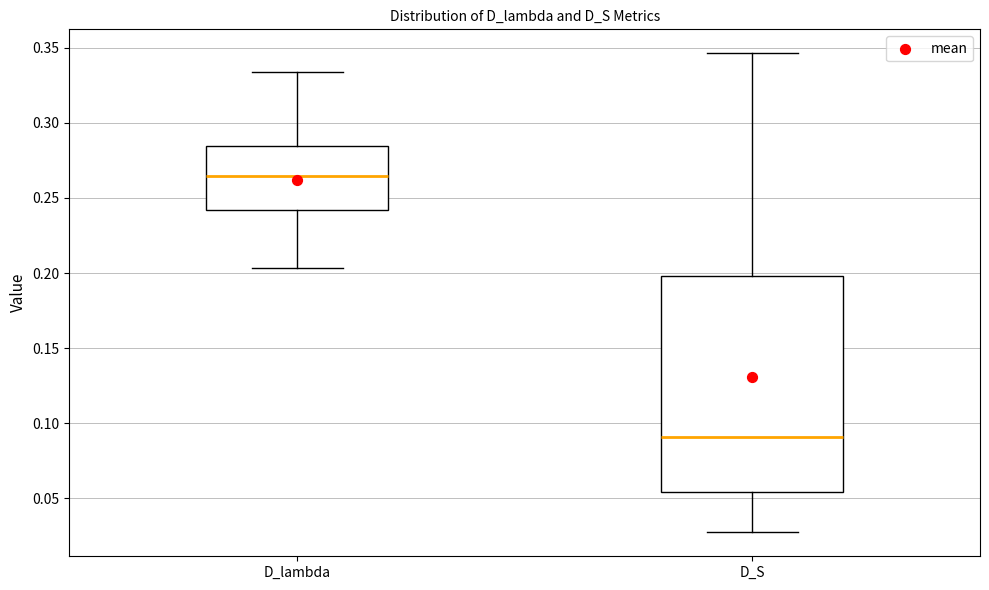

Which box has the lowest median line?

D_S